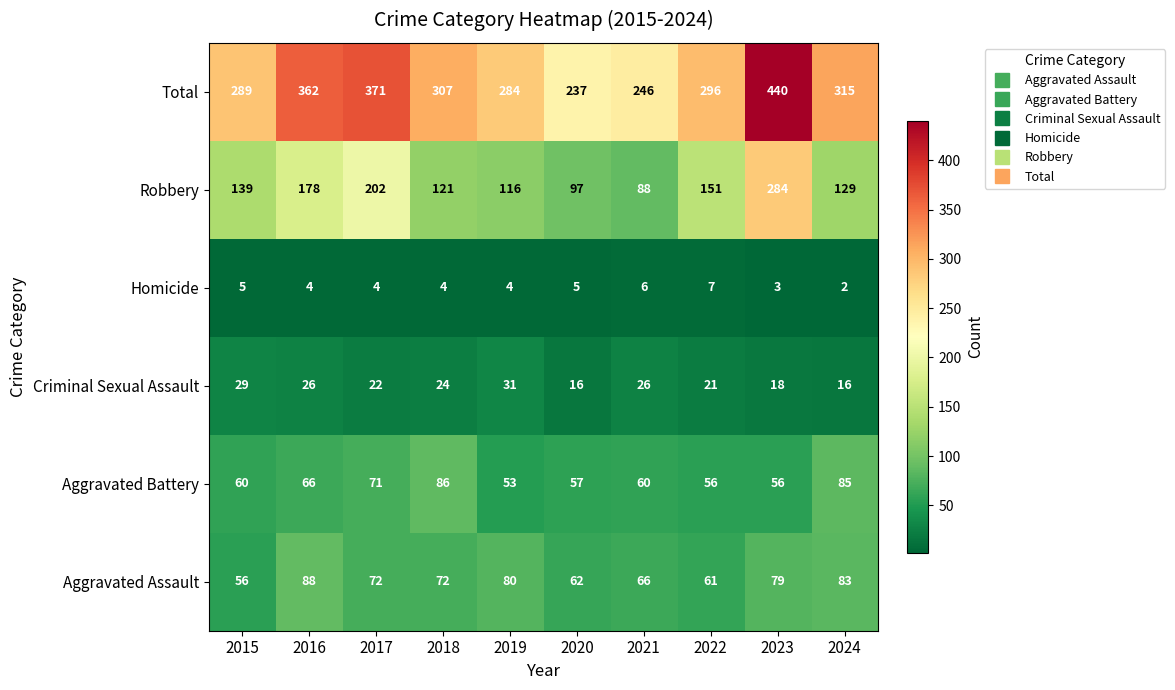

What is the sum of all Homicide values?

44